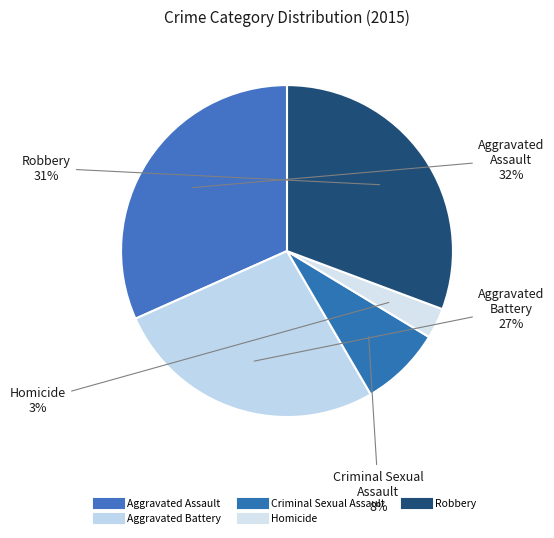

How many segments does this pie chart have?

5